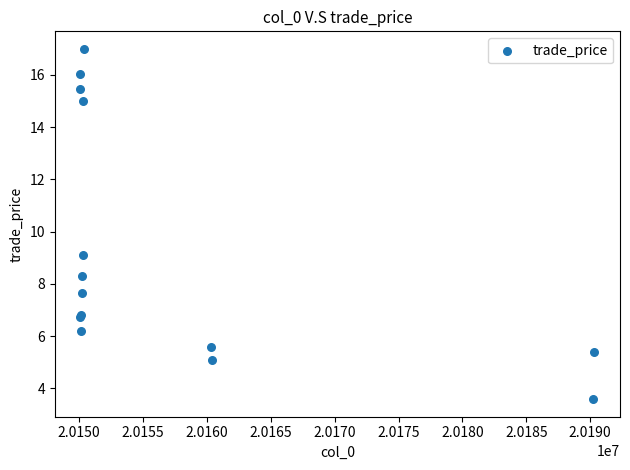

What Y value in the scatter plot is closest to 10?

9.1